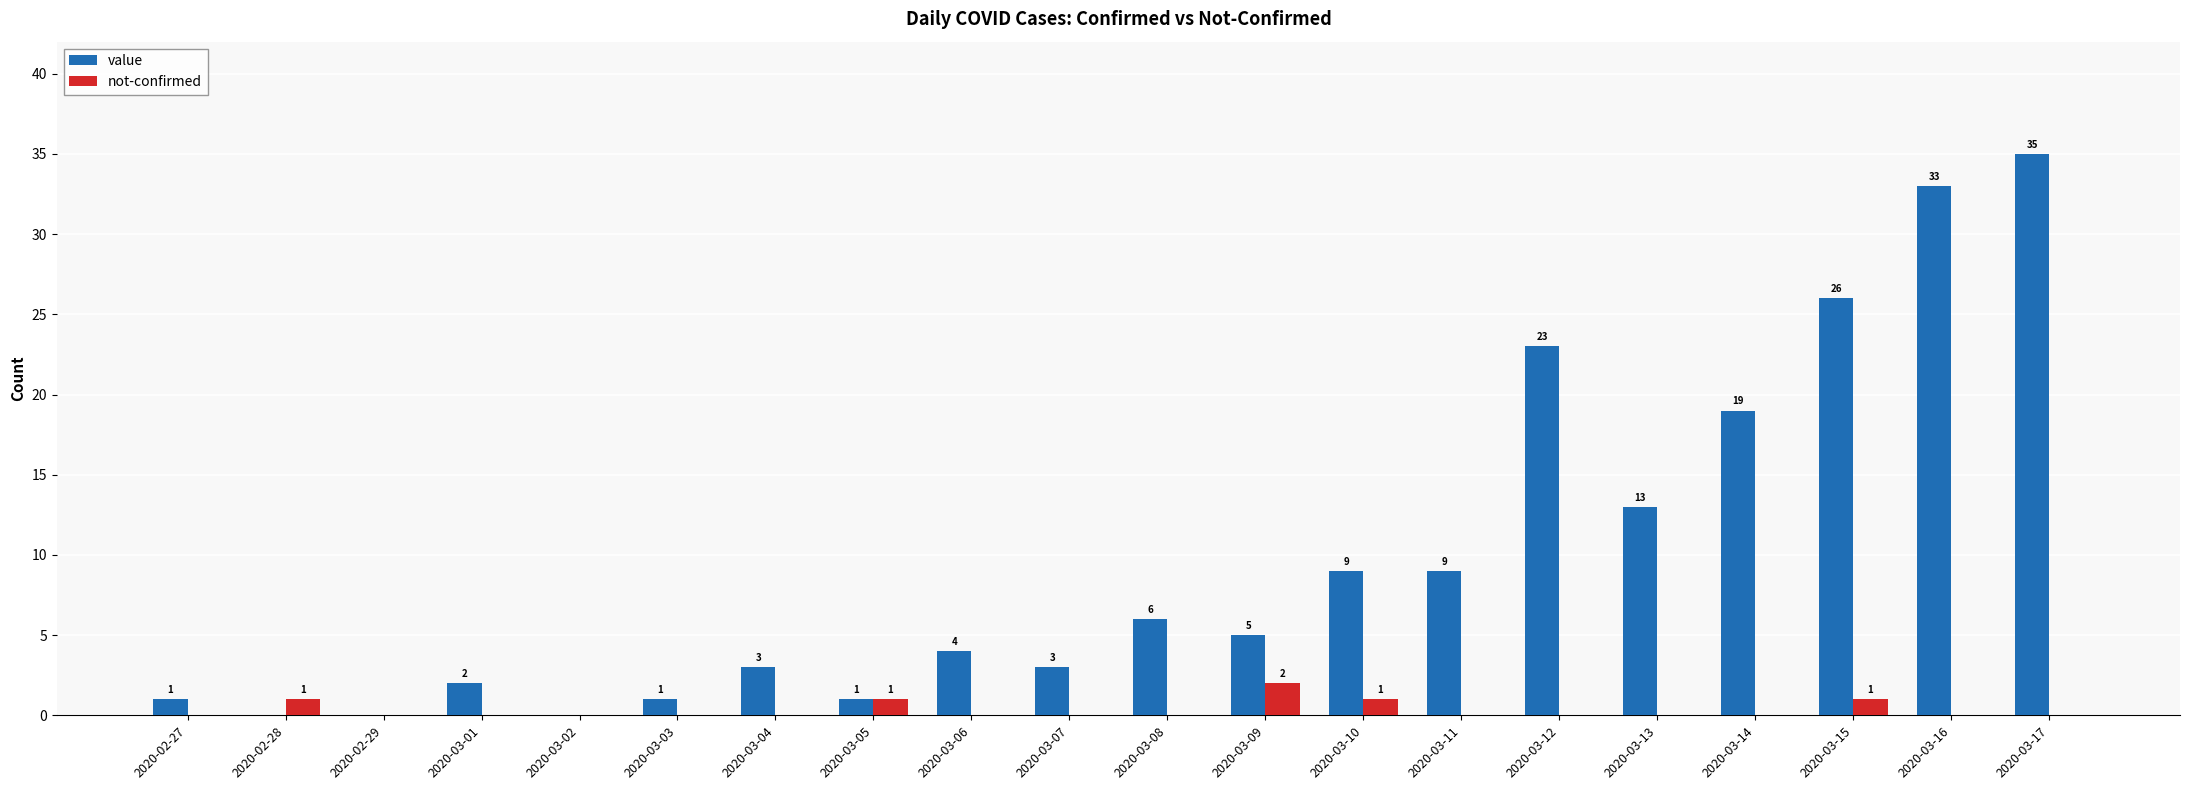

Reading left to right, extract all data points from this chart.

value: 2020-02-27=1	2020-02-28=0	2020-02-29=0	2020-03-01=2	2020-03-02=0	2020-03-03=1	2020-03-04=3	2020-03-05=1	2020-03-06=4	2020-03-07=3	2020-03-08=6	2020-03-09=5	2020-03-10=9	2020-03-11=9	2020-03-12=23	2020-03-13=13	2020-03-14=19	2020-03-15=26	2020-03-16=33	2020-03-17=35
not-confirmed: 2020-02-27=0	2020-02-28=1	2020-02-29=0	2020-03-01=0	2020-03-02=0	2020-03-03=0	2020-03-04=0	2020-03-05=1	2020-03-06=0	2020-03-07=0	2020-03-08=0	2020-03-09=2	2020-03-10=1	2020-03-11=0	2020-03-12=0	2020-03-13=0	2020-03-14=0	2020-03-15=1	2020-03-16=0	2020-03-17=0